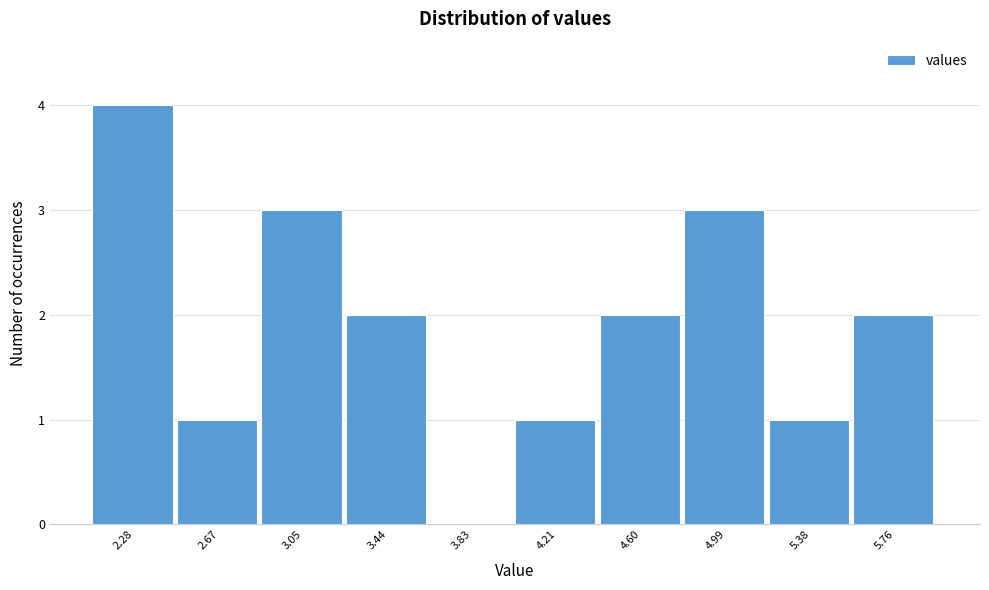

Reading left to right, what are all the values shown in this chart?

2.28=4	2.67=1	3.05=3	3.44=2	3.83=0	4.21=1	4.60=2	4.99=3	5.38=1	5.76=2